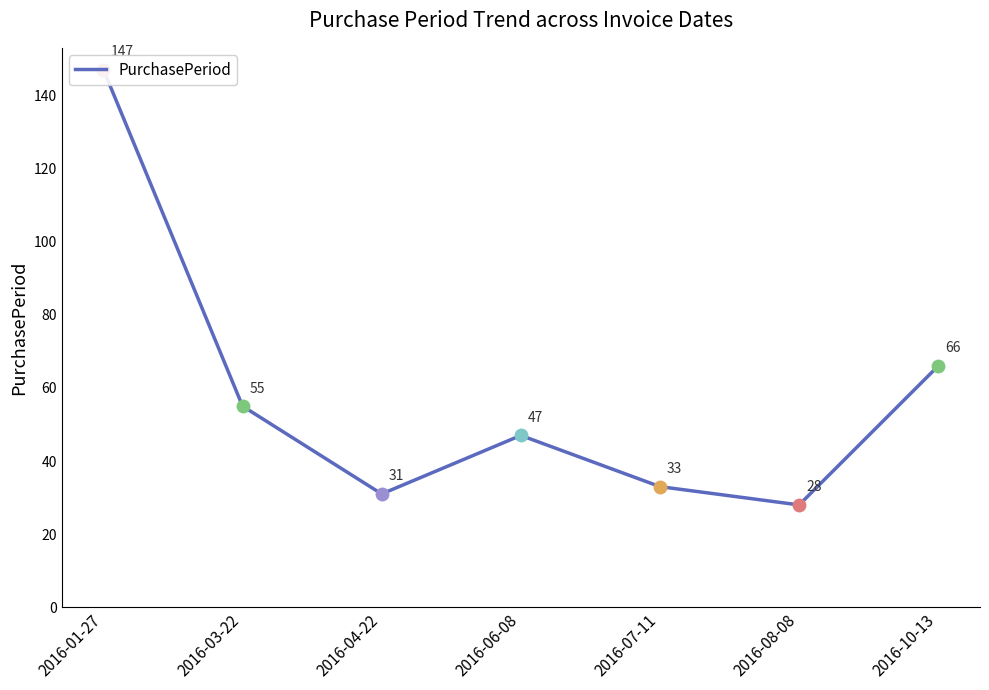

Between 2016-08-08 and 2016-06-08, which is larger?

2016-06-08